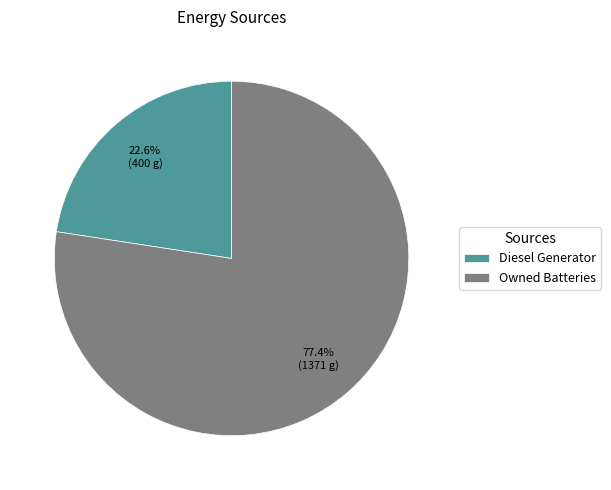

What is the smallest slice in the pie chart?

Diesel Generator